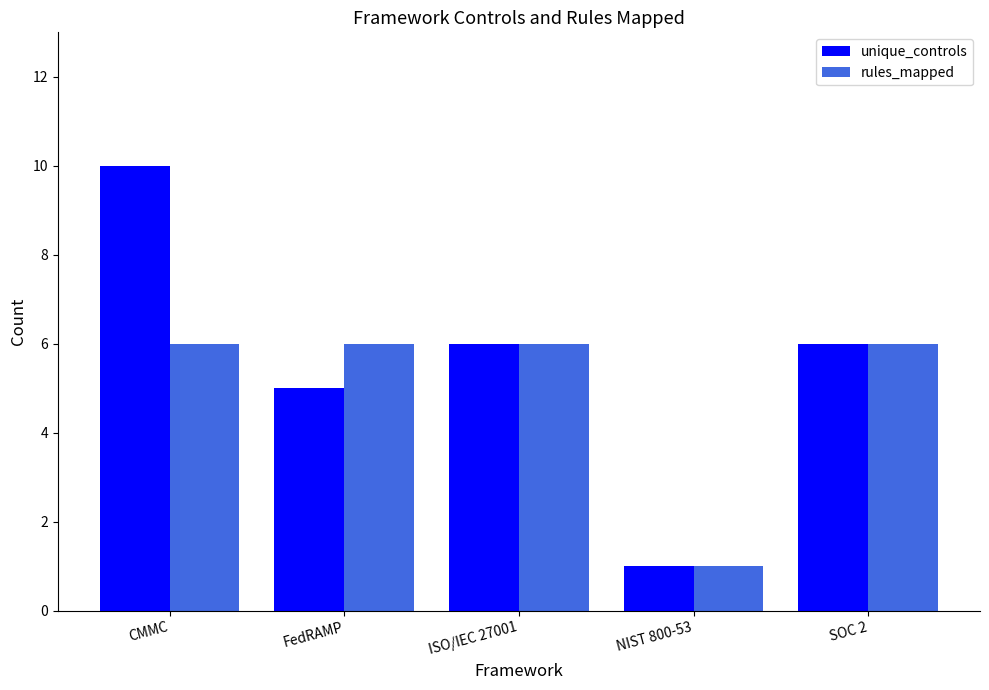

List the series in order of their overall mean, lowest first.

rules_mapped, unique_controls